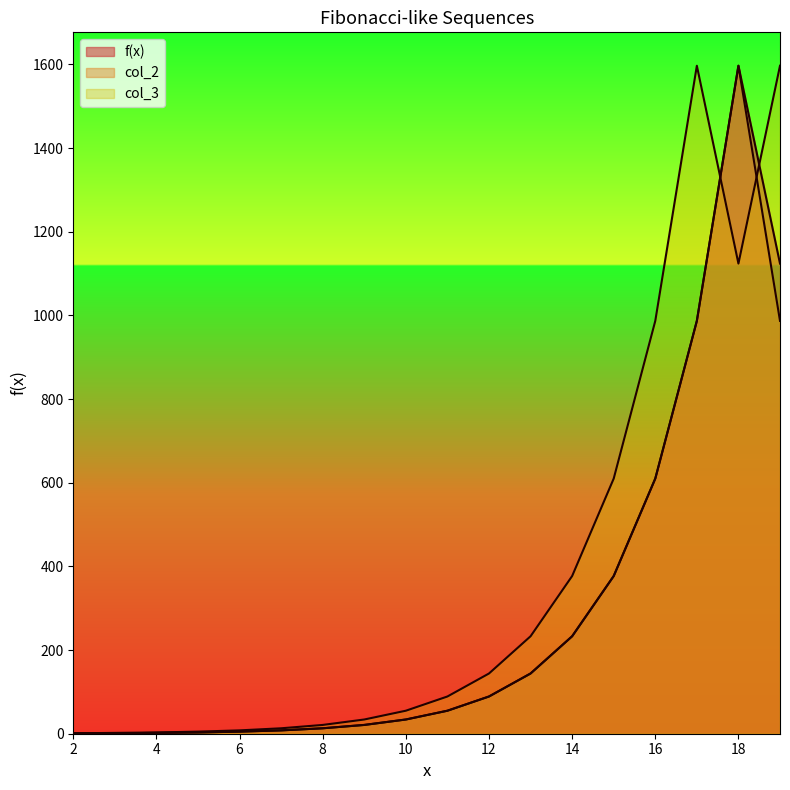

The f(x) series shows 21 at 9. True or false?

True